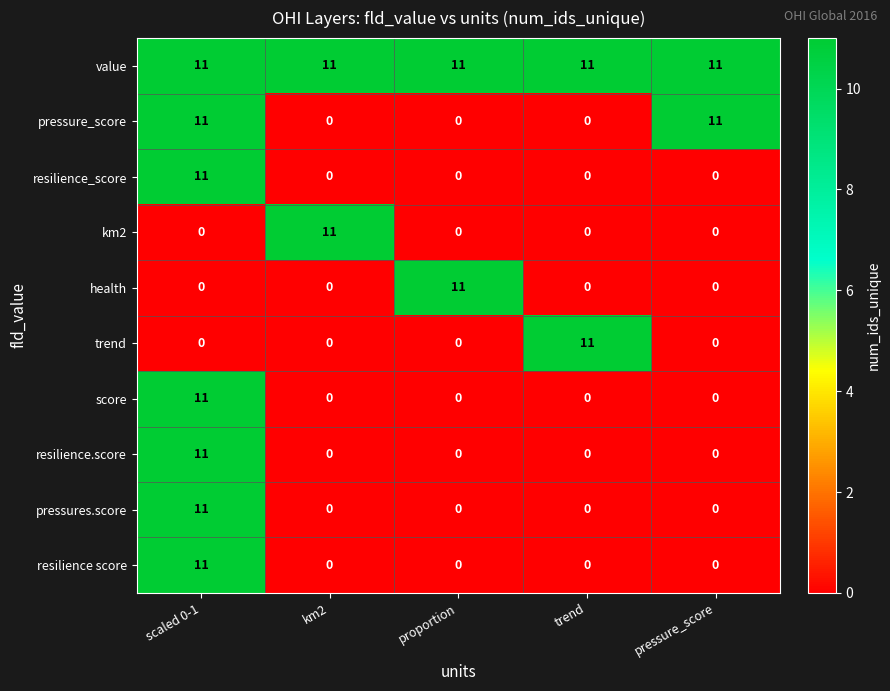

Which series has the largest total across all categories?

value